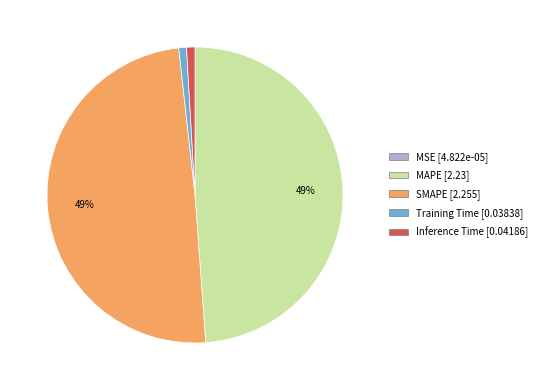

To the nearest percent, what is the average slice percentage?

20%